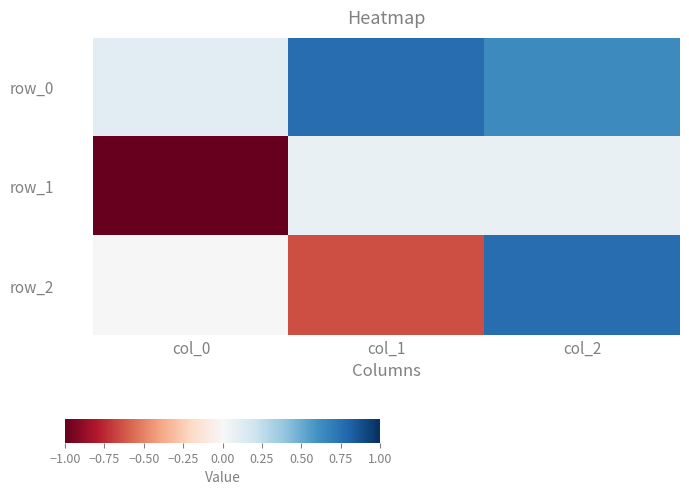

True or false: row_1 has a value of 0.0 at col_2.

False